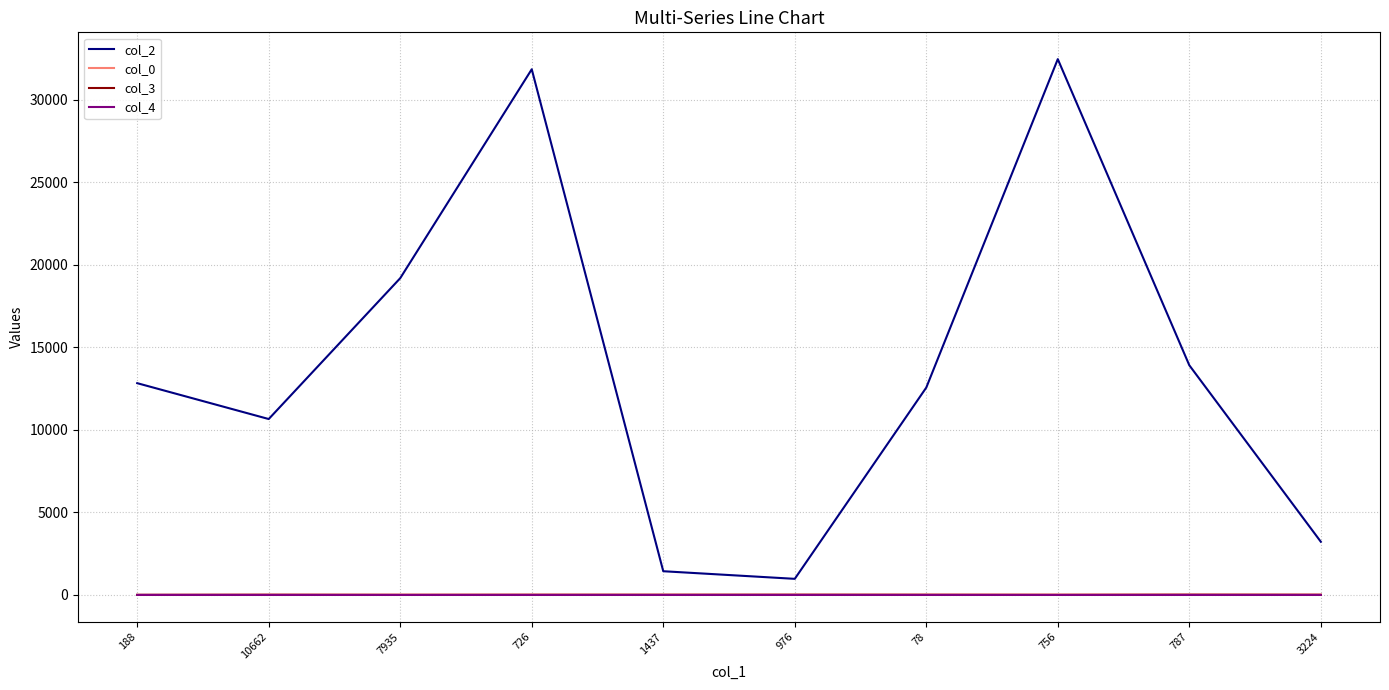

Which series has the largest total across all categories?

col_2